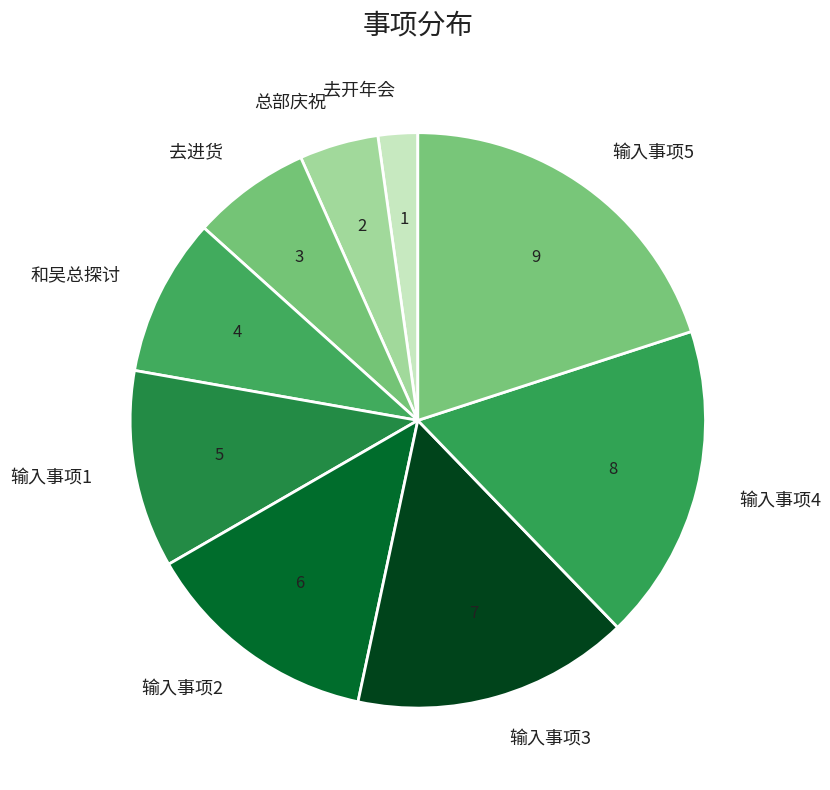

Is there a majority slice in this chart?

No